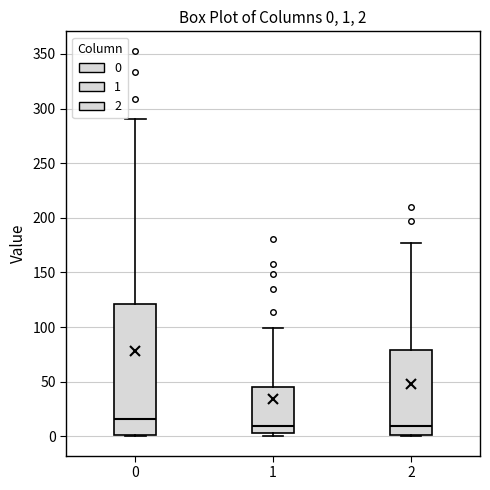

Which box has the highest median line?

0